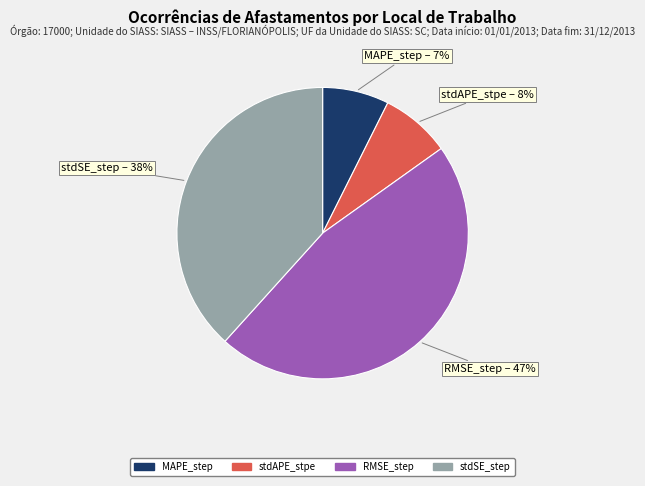

Which has a higher value, stdAPE_stpe or RMSE_step?

RMSE_step